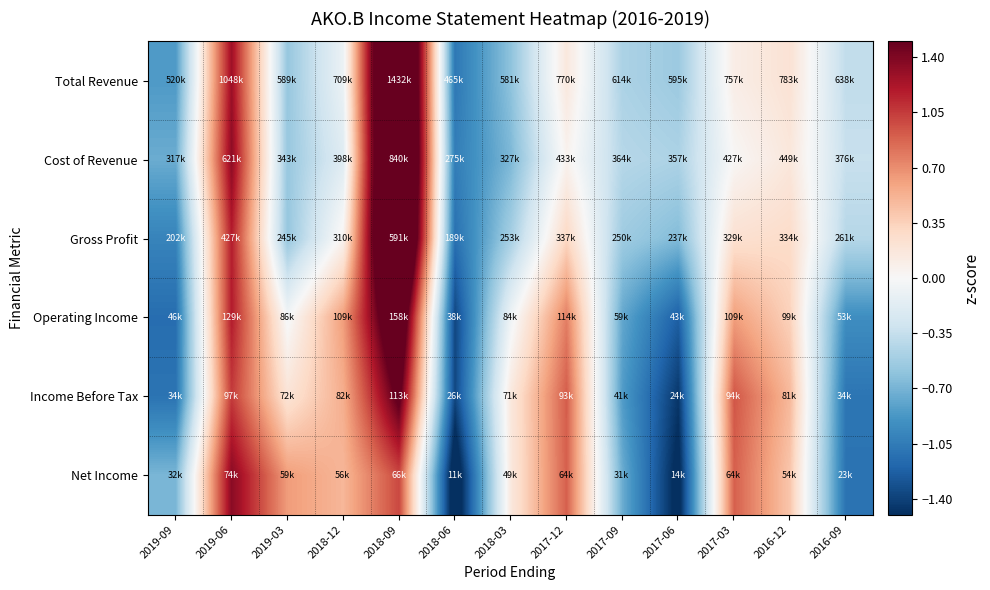

At how many categories does at least one series exceed 0?

8